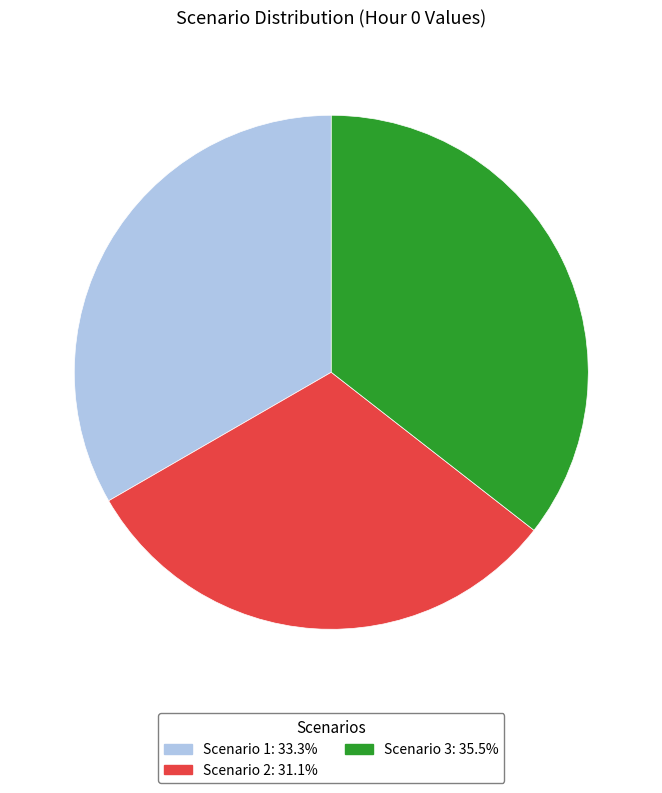

Which slice is the smallest?

Scenario 2